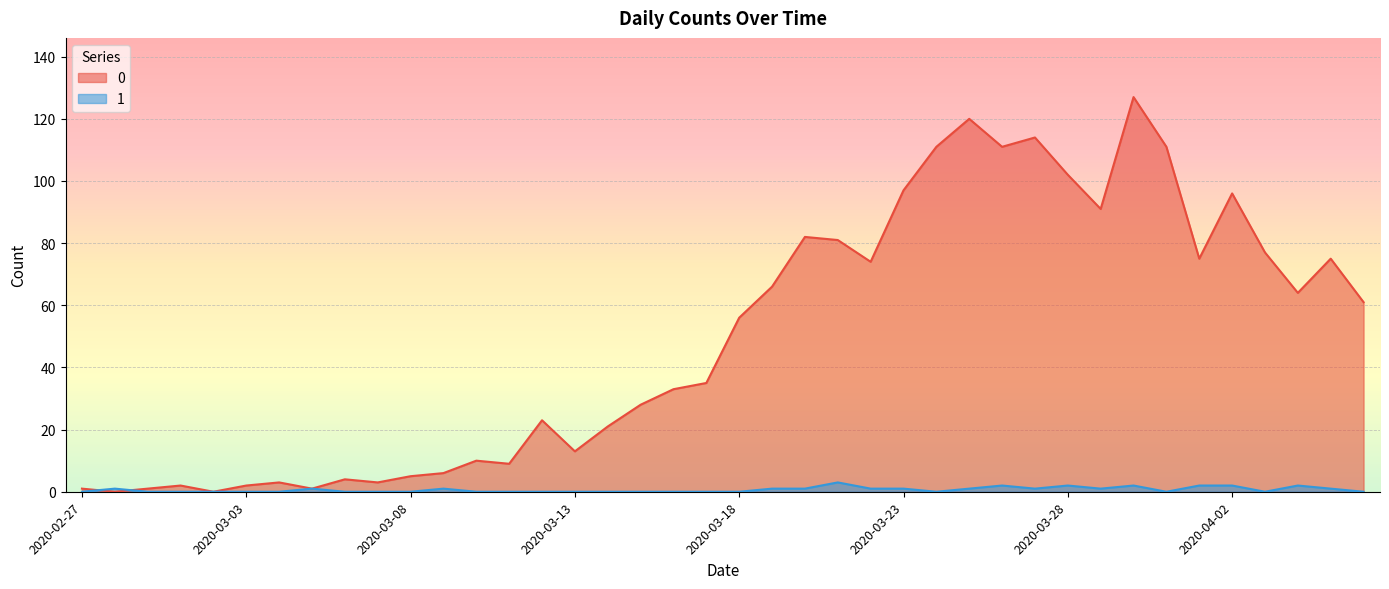

Reading left to right, transcribe all the data shown in this chart.

0: 2020-02-27=1	2020-02-28=0	2020-02-29=1	2020-03-01=2	2020-03-02=0	2020-03-03=2	2020-03-04=3	2020-03-05=1	2020-03-06=4	2020-03-07=3	2020-03-08=5	2020-03-09=6	2020-03-10=10	2020-03-11=9	2020-03-12=23	2020-03-13=13	2020-03-14=21	2020-03-15=28	2020-03-16=33	2020-03-17=35	2020-03-18=56	2020-03-19=66	2020-03-20=82	2020-03-21=81	2020-03-22=74	2020-03-23=97	2020-03-24=111	2020-03-25=120	2020-03-26=111	2020-03-27=114	2020-03-28=102	2020-03-29=91	2020-03-30=127	2020-03-31=111	2020-04-01=75	2020-04-02=96	2020-04-03=77	2020-04-04=64	2020-04-05=75	2020-04-06=61
1: 2020-02-27=0	2020-02-28=1	2020-02-29=0	2020-03-01=0	2020-03-02=0	2020-03-03=0	2020-03-04=0	2020-03-05=1	2020-03-06=0	2020-03-07=0	2020-03-08=0	2020-03-09=1	2020-03-10=0	2020-03-11=0	2020-03-12=0	2020-03-13=0	2020-03-14=0	2020-03-15=0	2020-03-16=0	2020-03-17=0	2020-03-18=0	2020-03-19=1	2020-03-20=1	2020-03-21=3	2020-03-22=1	2020-03-23=1	2020-03-24=0	2020-03-25=1	2020-03-26=2	2020-03-27=1	2020-03-28=2	2020-03-29=1	2020-03-30=2	2020-03-31=0	2020-04-01=2	2020-04-02=2	2020-04-03=0	2020-04-04=2	2020-04-05=1	2020-04-06=0